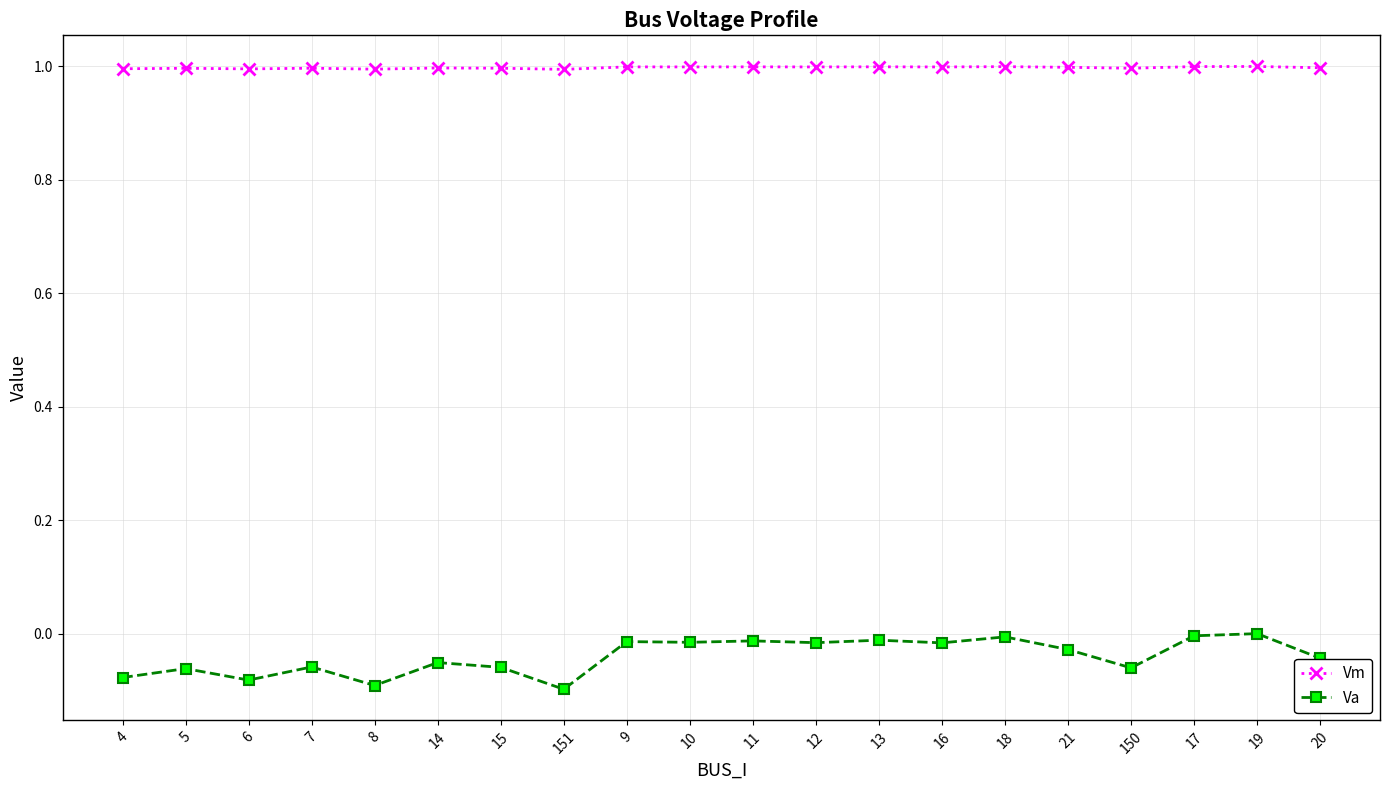

What position from the left is 5?

2